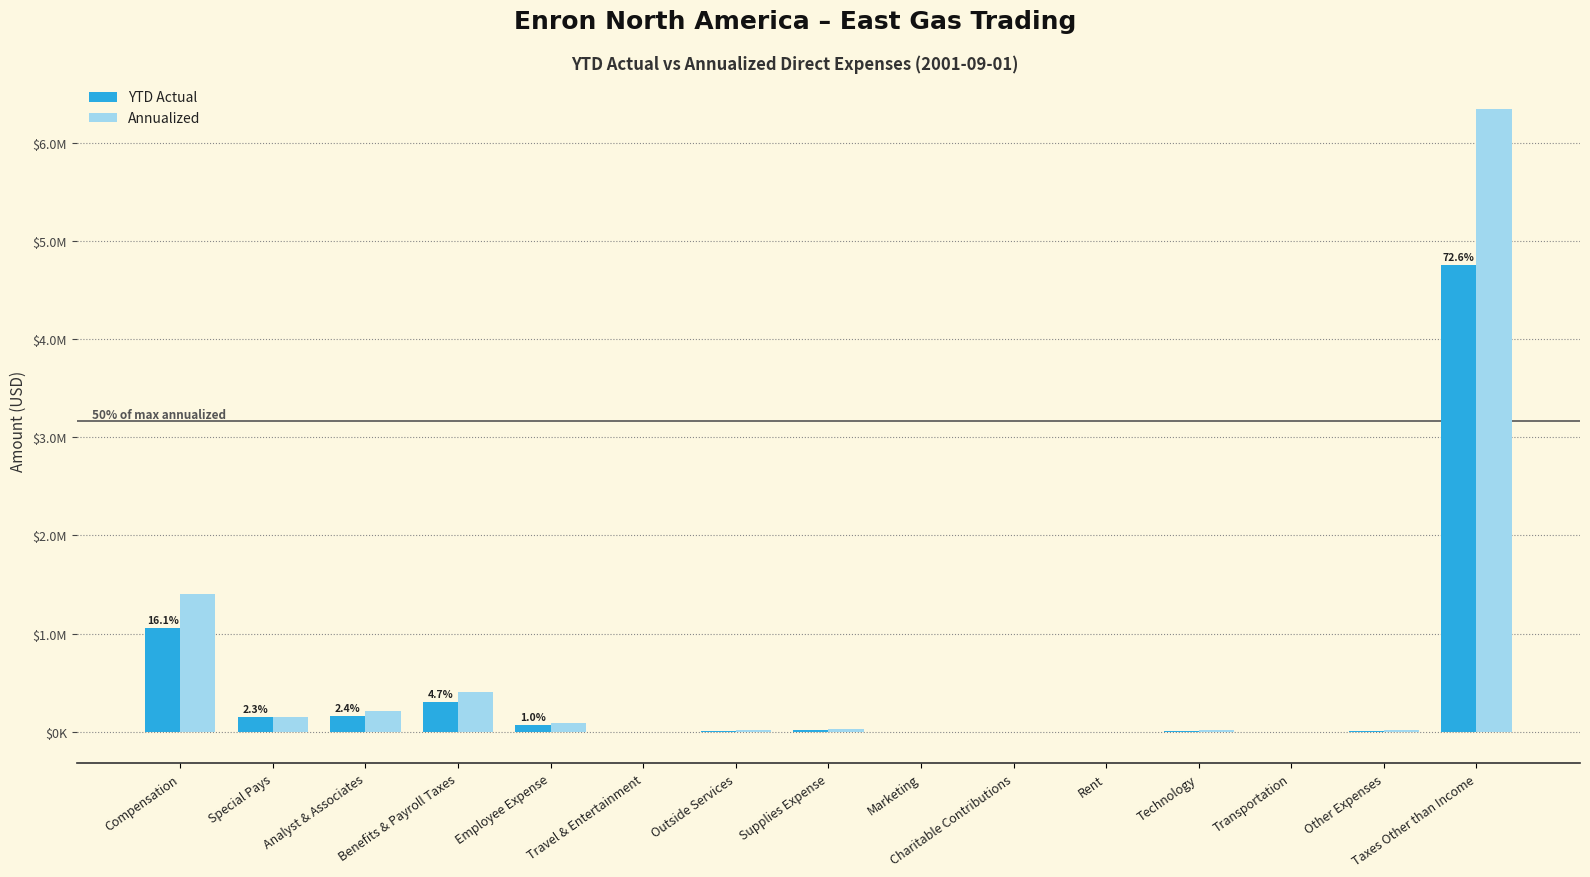

What are all the series names shown in the legend?

YTD Actual, Annualized